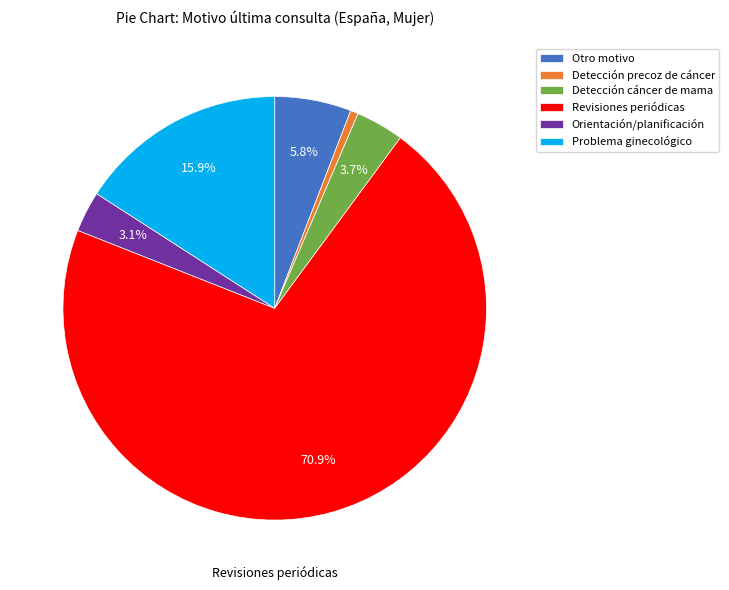

Rank the categories by value from lowest to highest.

Detección precoz de cáncer, Orientación/planificación, Detección cáncer de mama, Otro motivo, Problema ginecológico, Revisiones periódicas